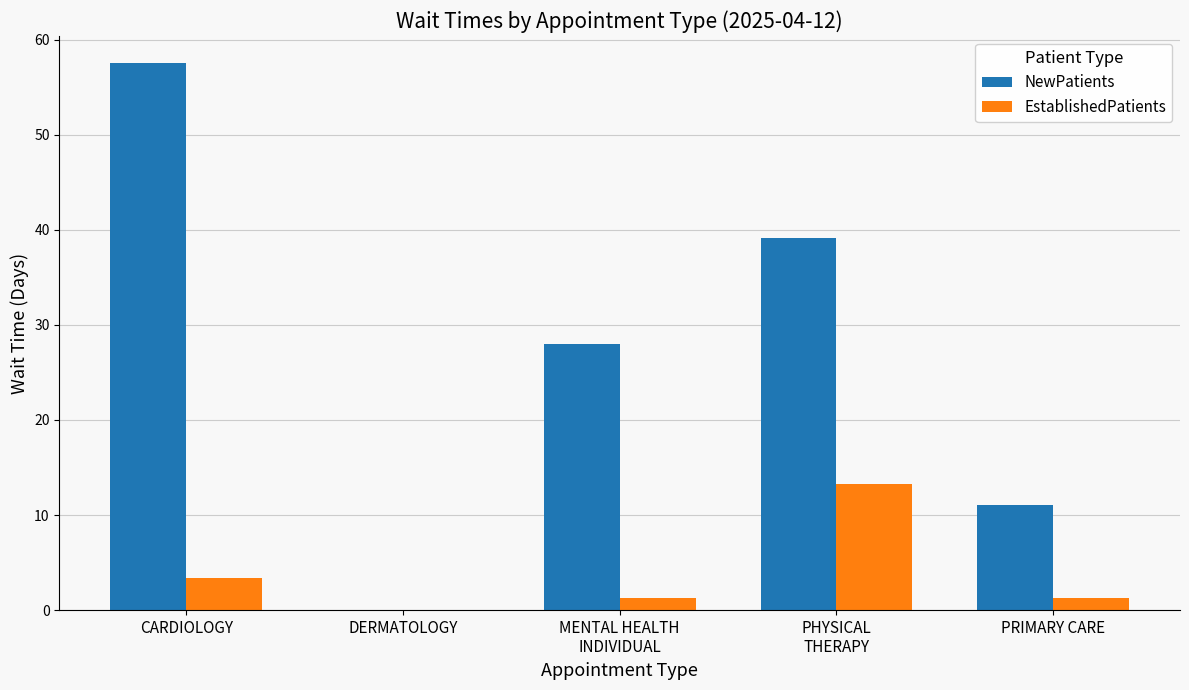

The EstablishedPatients series shows 1.3 at PRIMARY CARE. True or false?

True